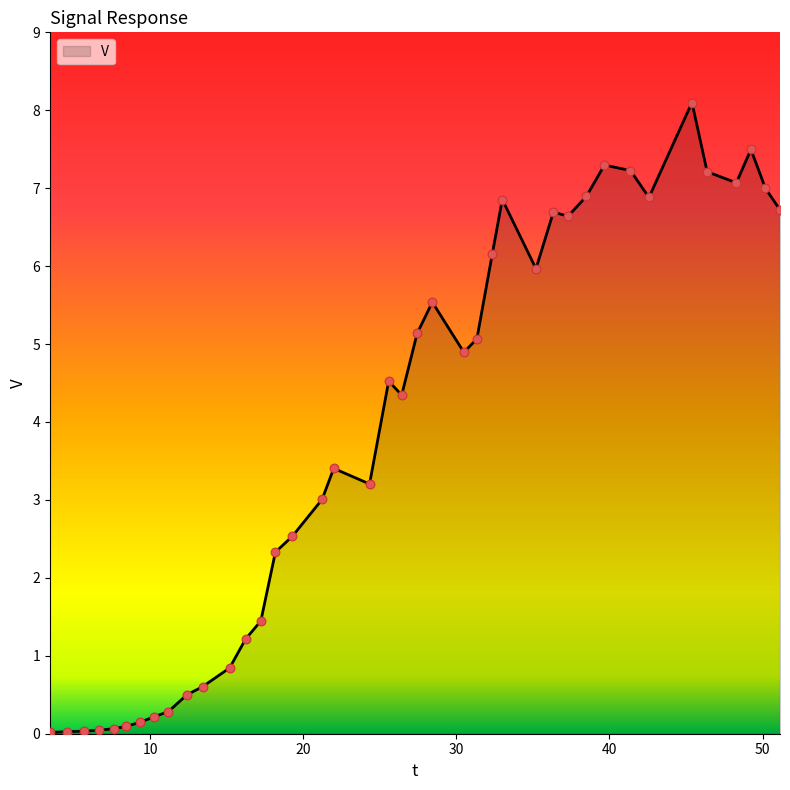

What is the difference between the maximum and minimum values?

8.1